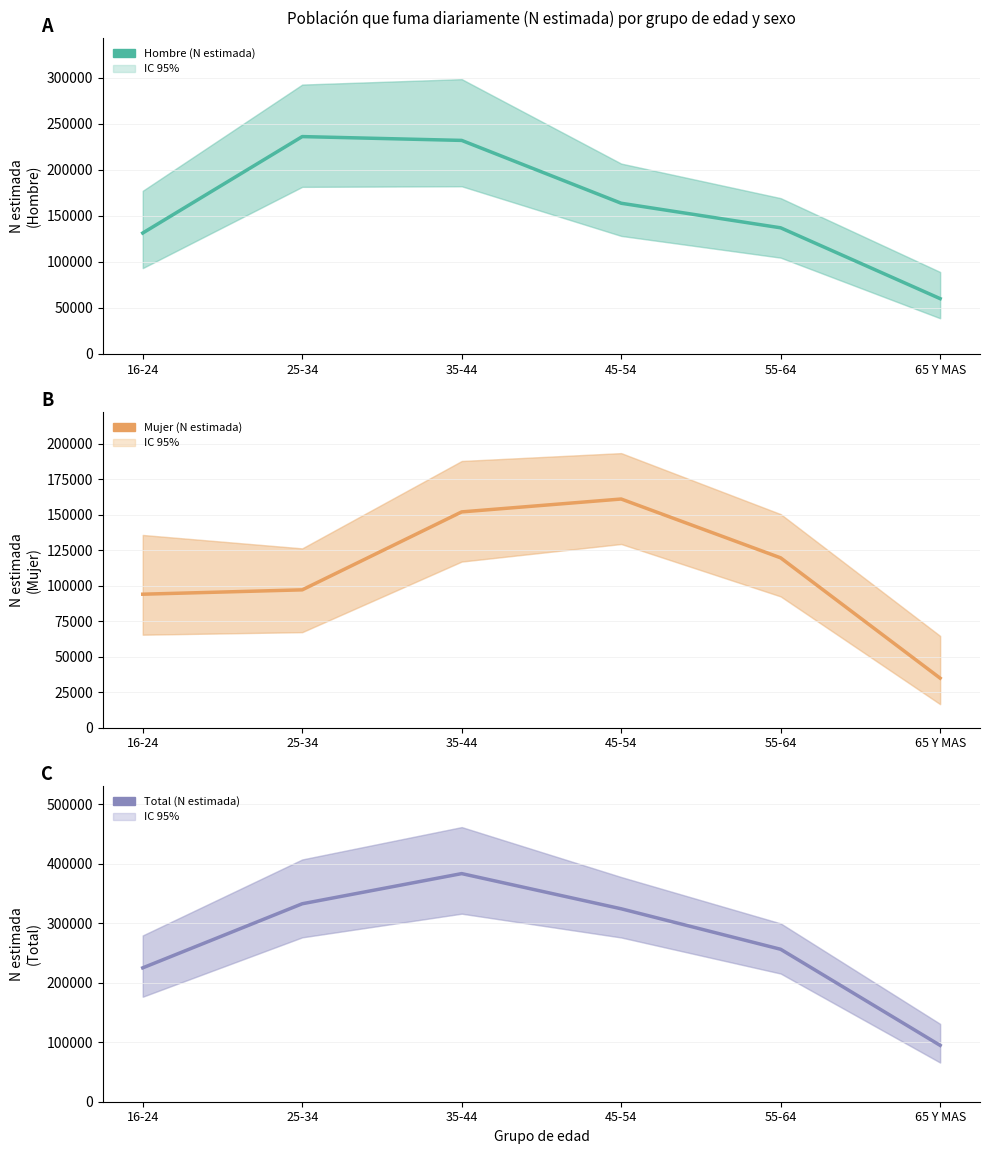

In Total, how many points are higher than both neighbors (excluding endpoints)?

1